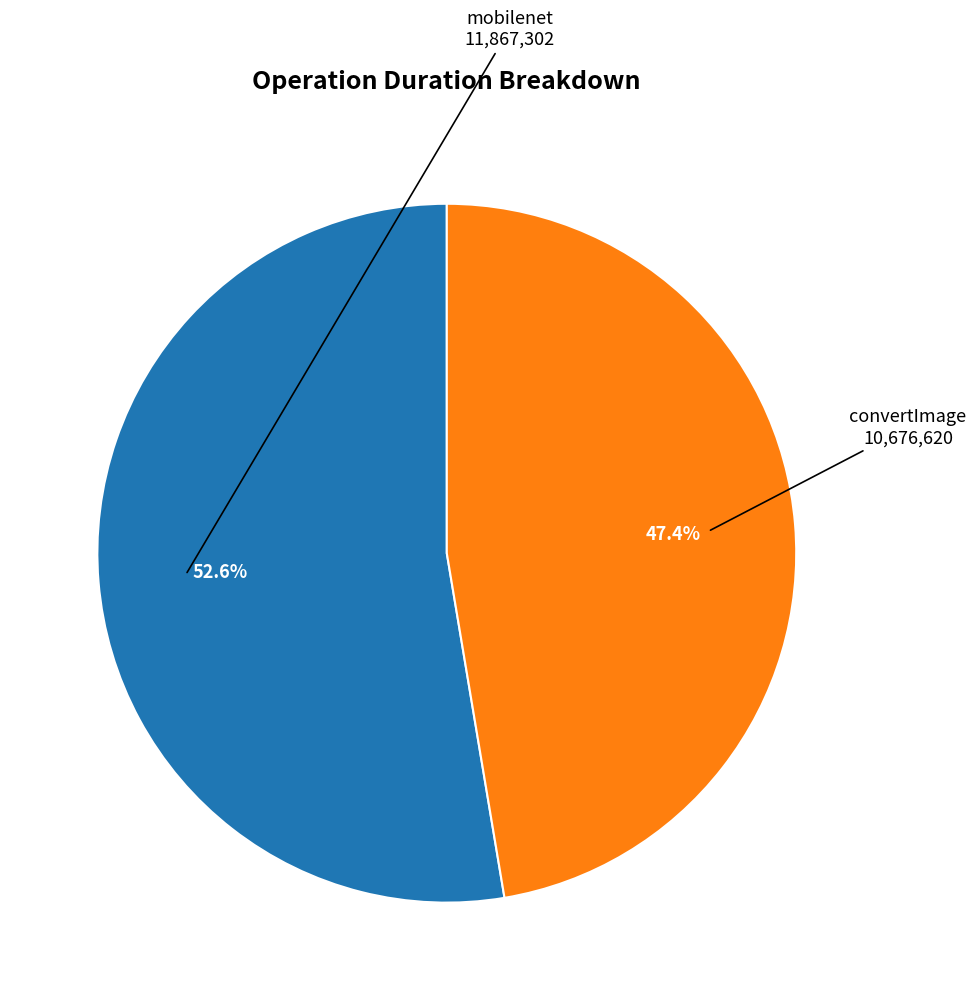

Is there any slice that represents more than half of the pie?

Yes